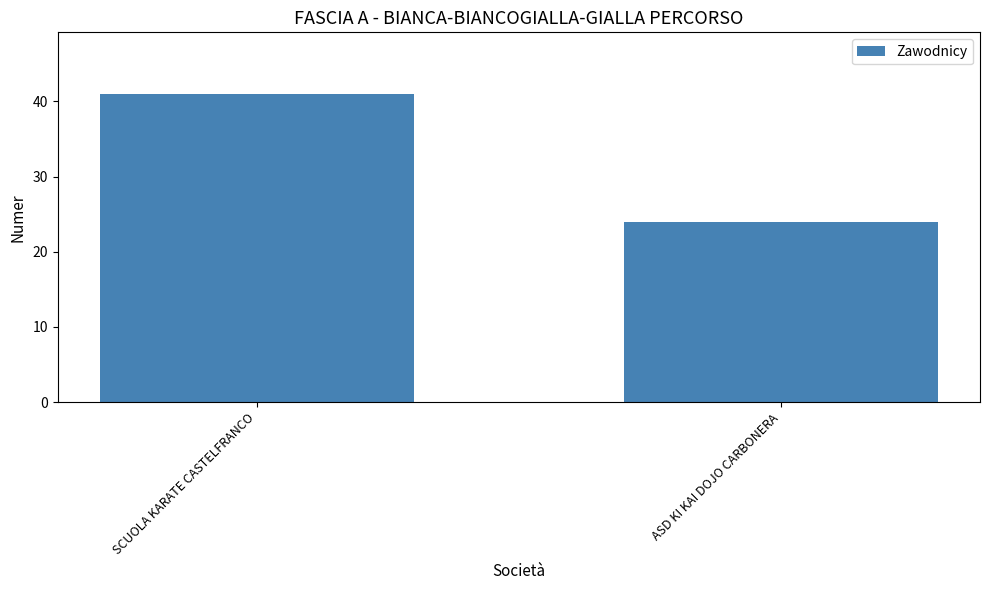

Which has a higher value, ASD KI KAI DOJO CARBONERA or SCUOLA KARATE CASTELFRANCO?

SCUOLA KARATE CASTELFRANCO